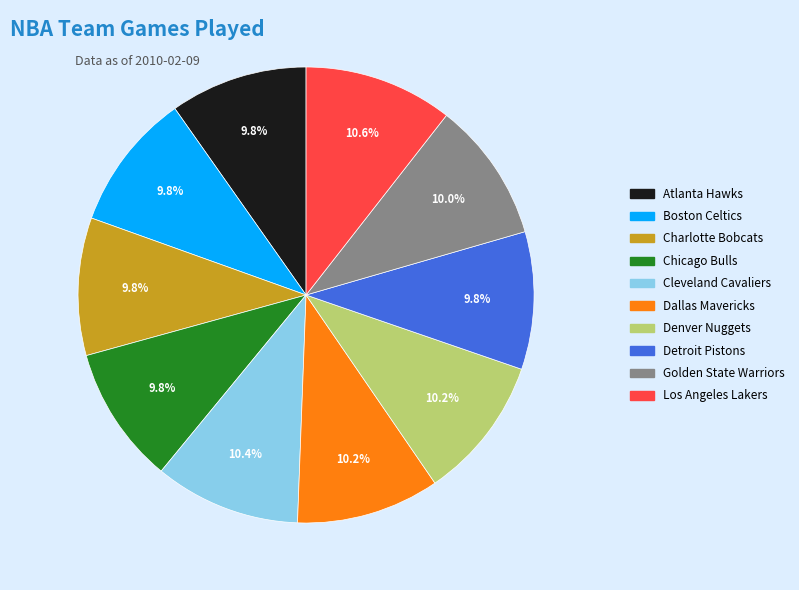

To the nearest percent, what is the combined percentage of Charlotte Bobcats and Golden State Warriors?

20%